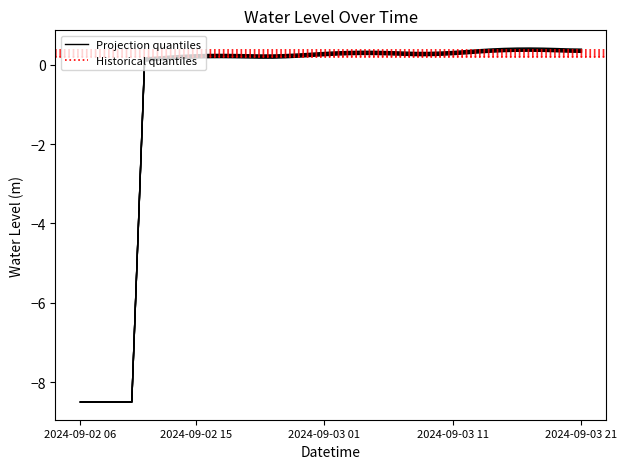

What is the label of the 24th point from the right?

2024-09-02 22:00